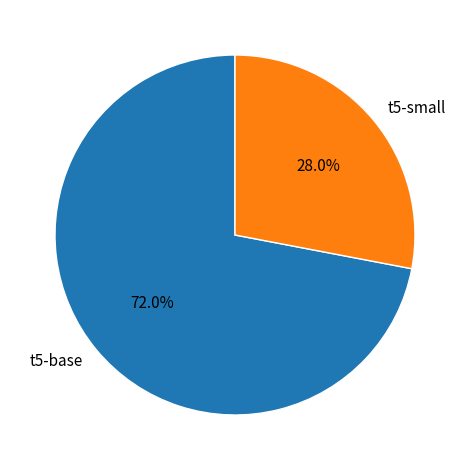

Rank the categories by value from lowest to highest.

t5-small, t5-base